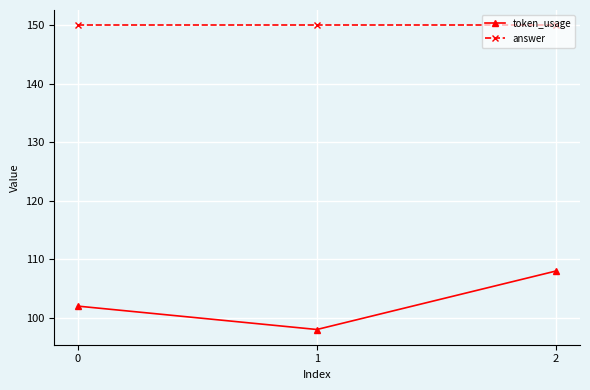

Which series changed the most between 0 and 1?

token_usage